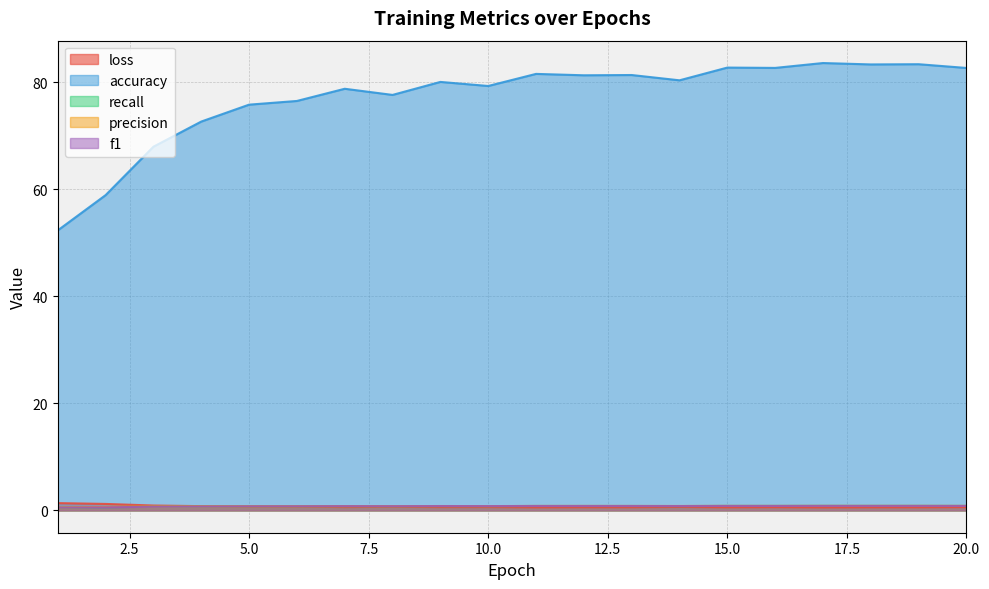

Which has a higher value, 13 or 19?

13